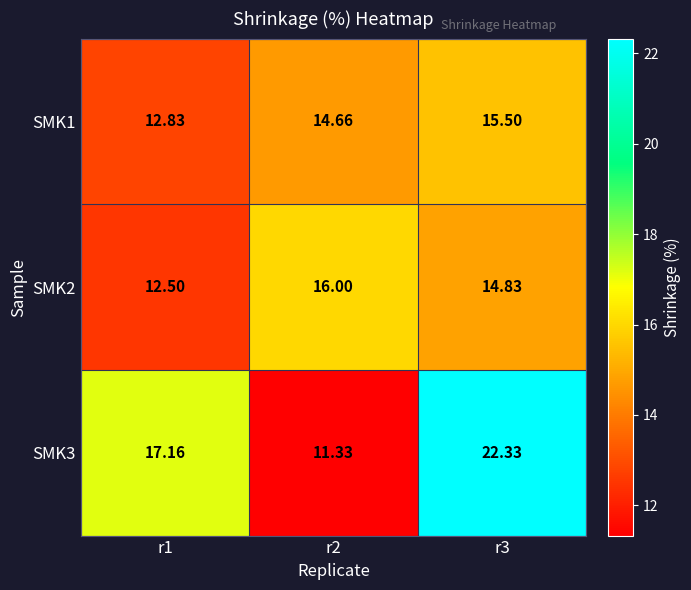

Reading right to left, extract all data points from this chart.

SMK1: r3=15.5	r2=14.7	r1=12.8
SMK2: r3=14.8	r2=16.0	r1=12.5
SMK3: r3=22.3	r2=11.3	r1=17.2